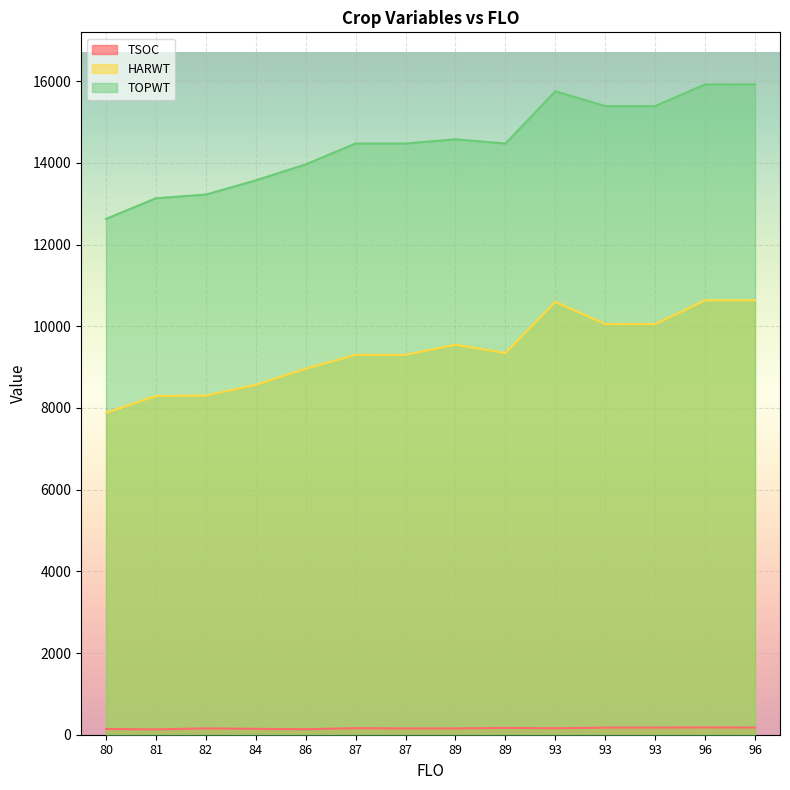

Is the value of TSOC at 86 greater than the value of TOPWT at 87?

No